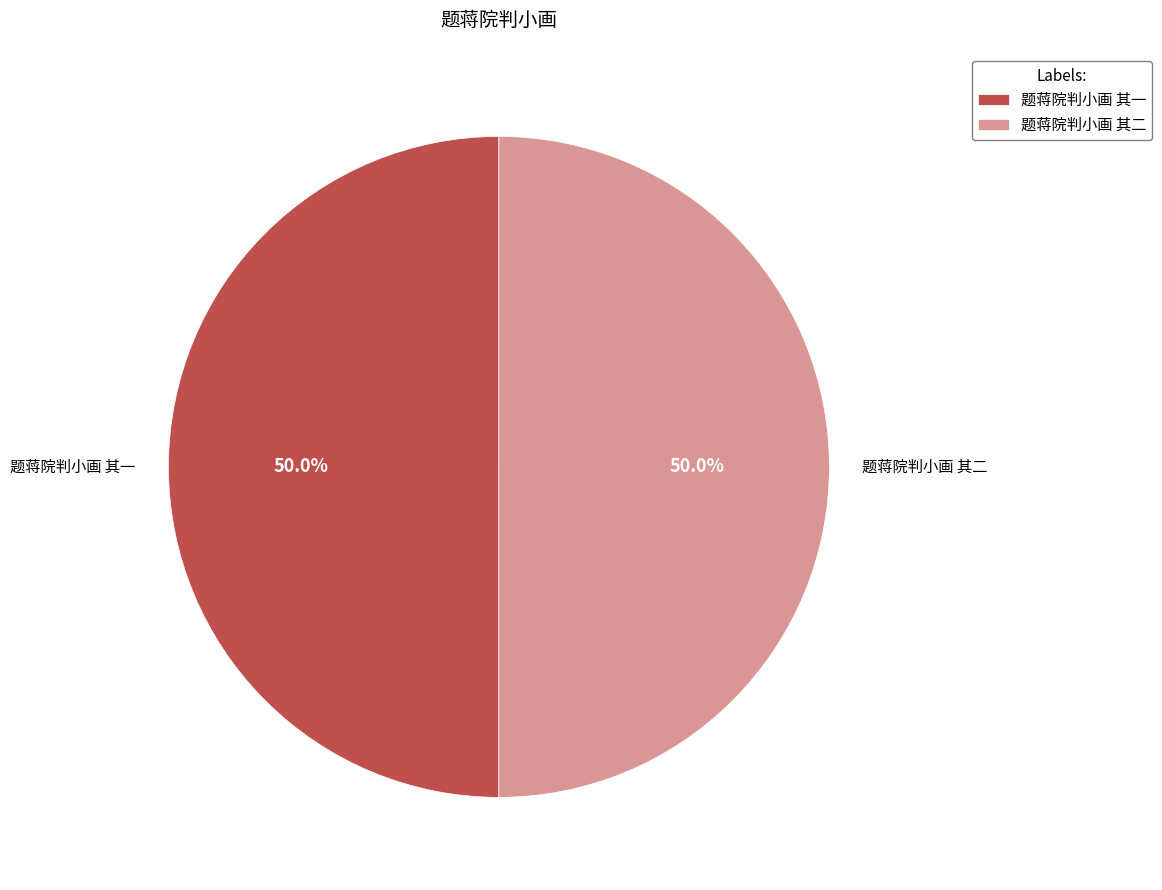

Combined, do 题蒋院判小画 其二 and 题蒋院判小画 其一 account for over 50%?

Yes